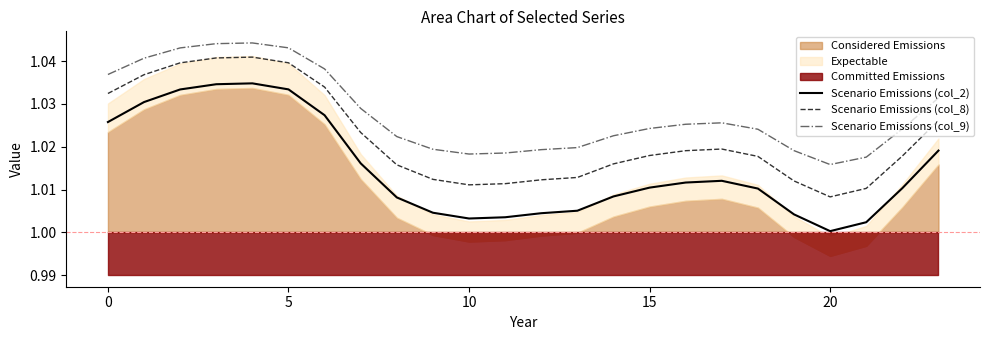

True or false: Scenario Emissions (col_8) and Scenario Emissions (col_2) intersect in this chart.

False